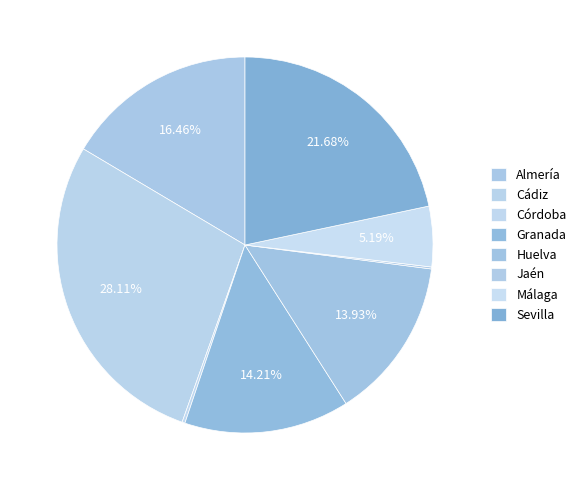

What is the smallest slice in the pie chart?

Jaén